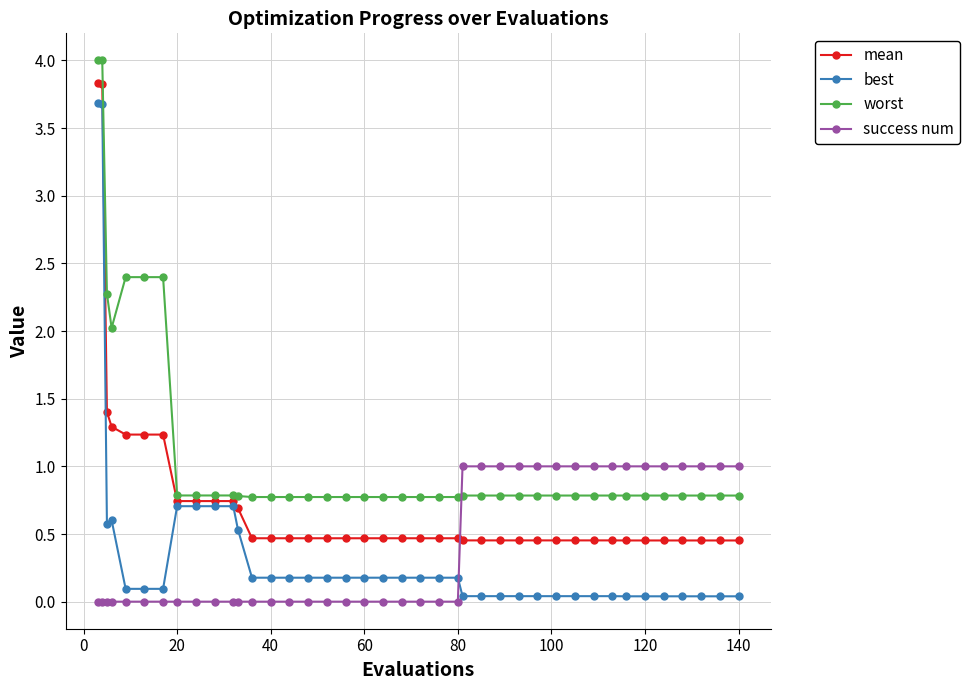

True or false: success num and worst intersect in this chart.

True